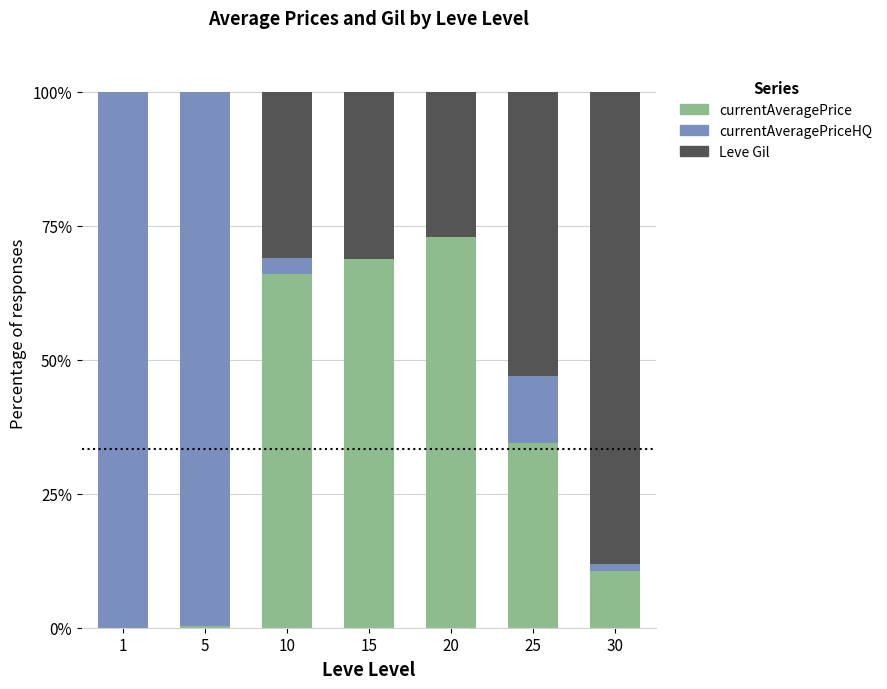

At how many categories does at least one series exceed 59?

6